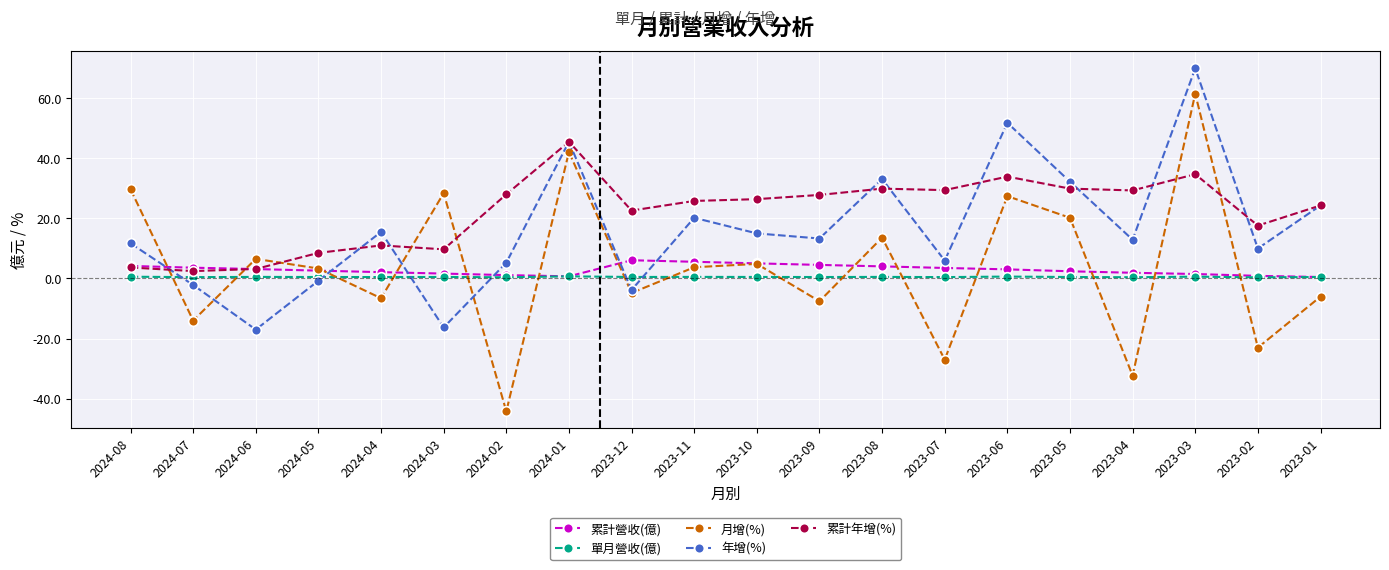

What is the approximate value of 累計營收(億) at 2023-12?

6.1